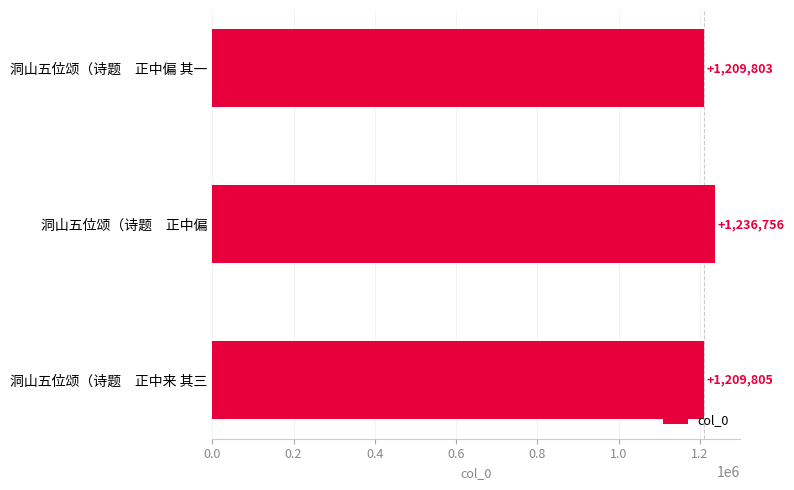

The value at 洞山五位颂（诗题　正中偏 其一 is 1757828. True or false?

False